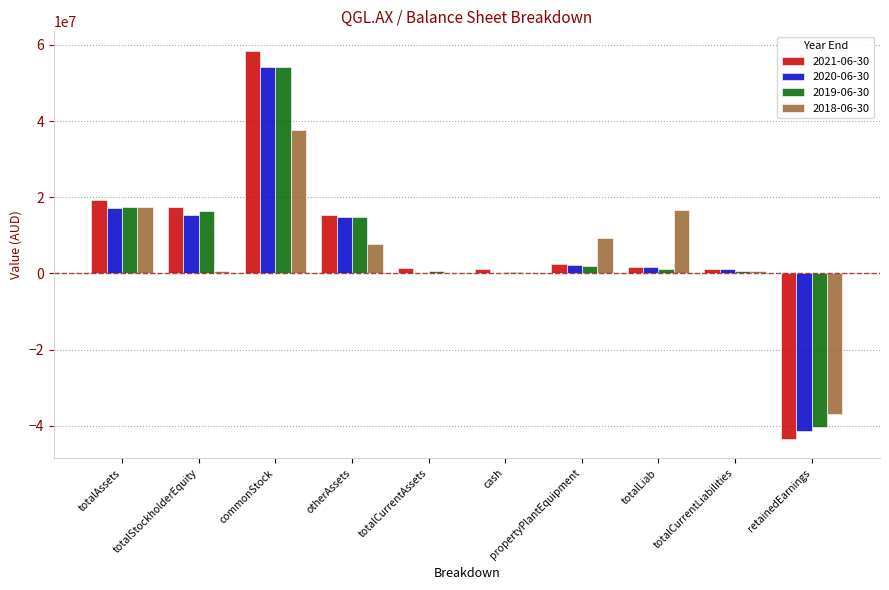

What is the total value across all series at totalCurrentAssets?

2601181